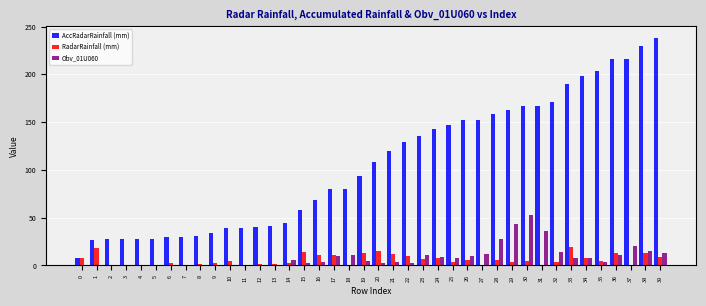

What is the difference between the AccRadarRainfall (mm) values at 1 and 24?

116.8